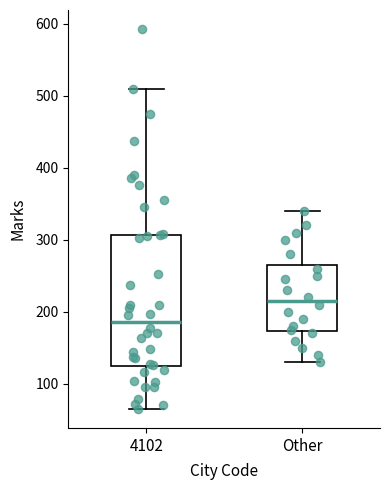

Which box is the tallest, from its lower edge to its upper edge?

4102